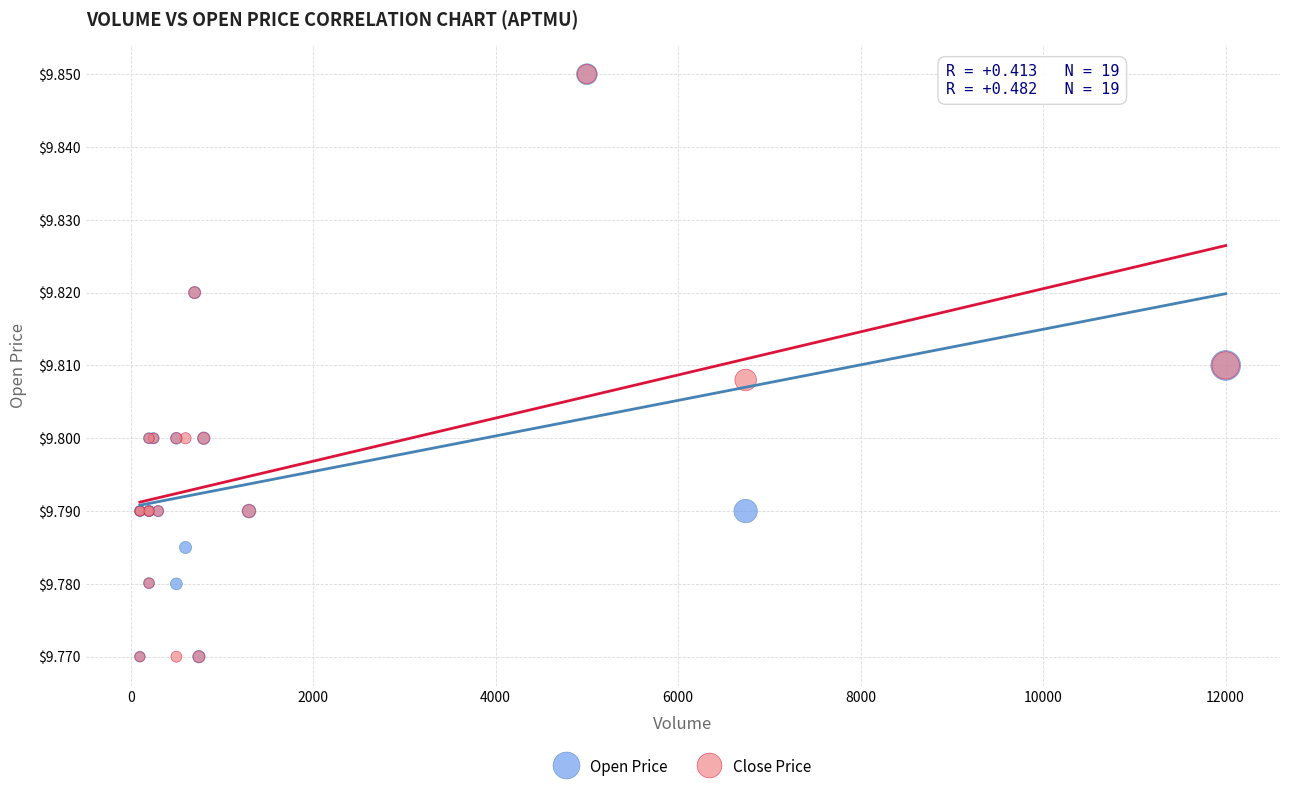

What are all the series names shown in the legend?

Open Price, Close Price